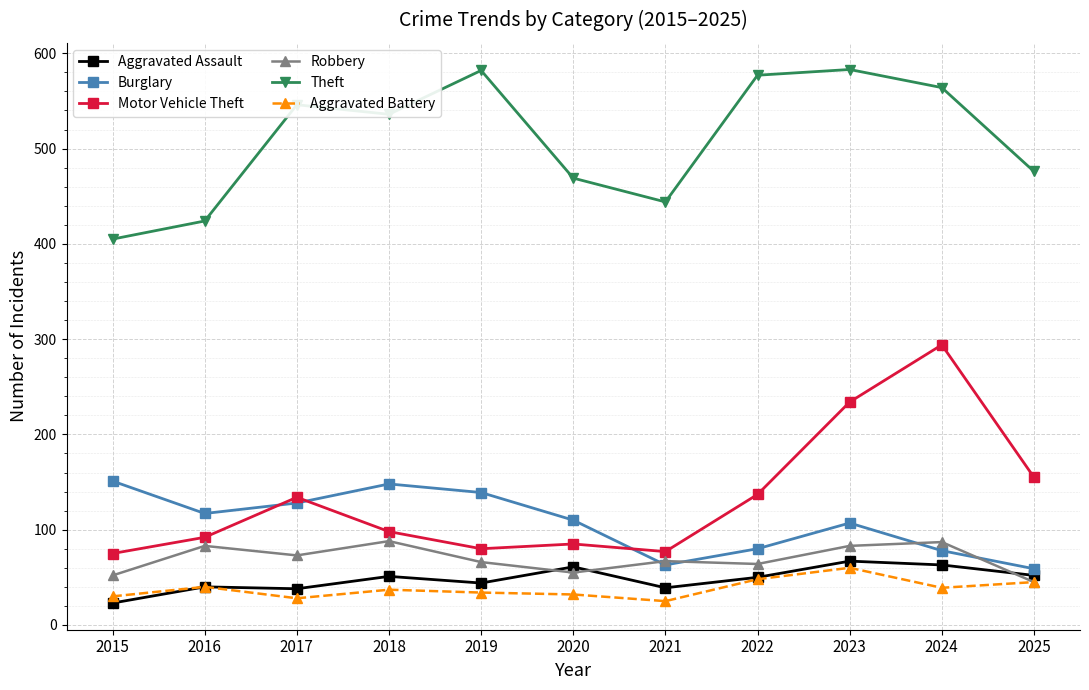

What is the lowest value of the Aggravated Assault series?

23